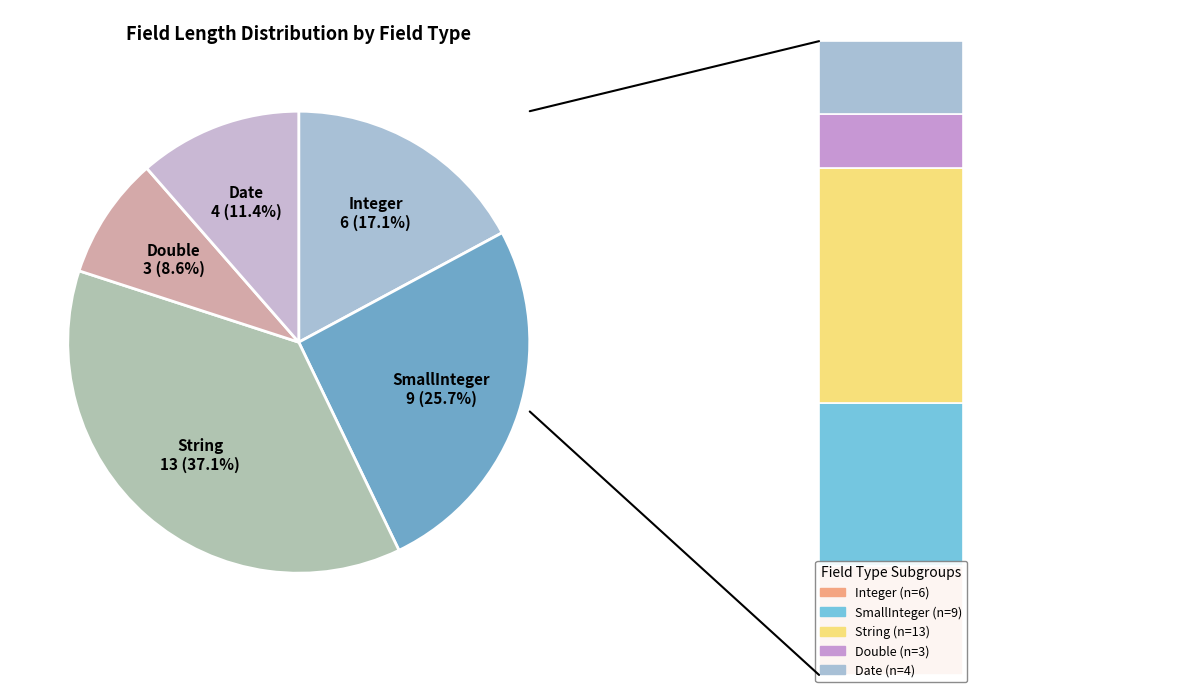

What is the ratio of the value at Date to the value at String?

0.3